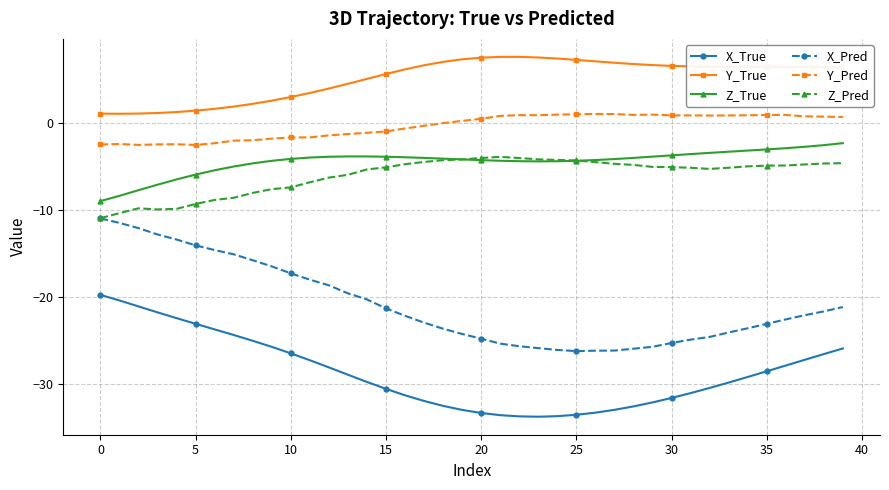

In Y_True, how many points are higher than both neighbors (excluding endpoints)?

2